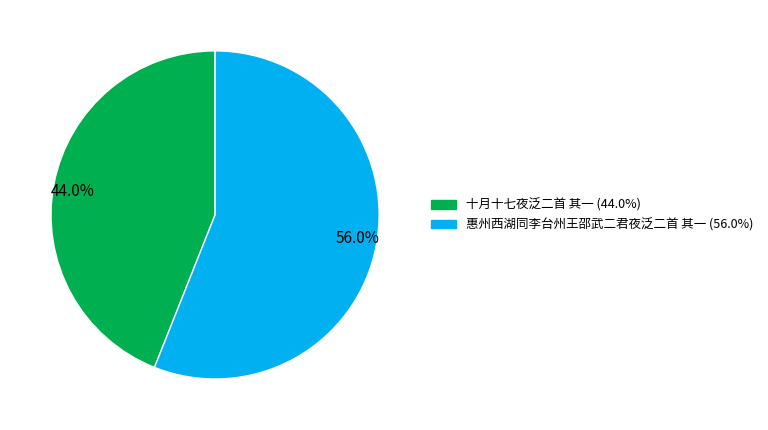

Does 56.0% represent more than half of the total?

Yes